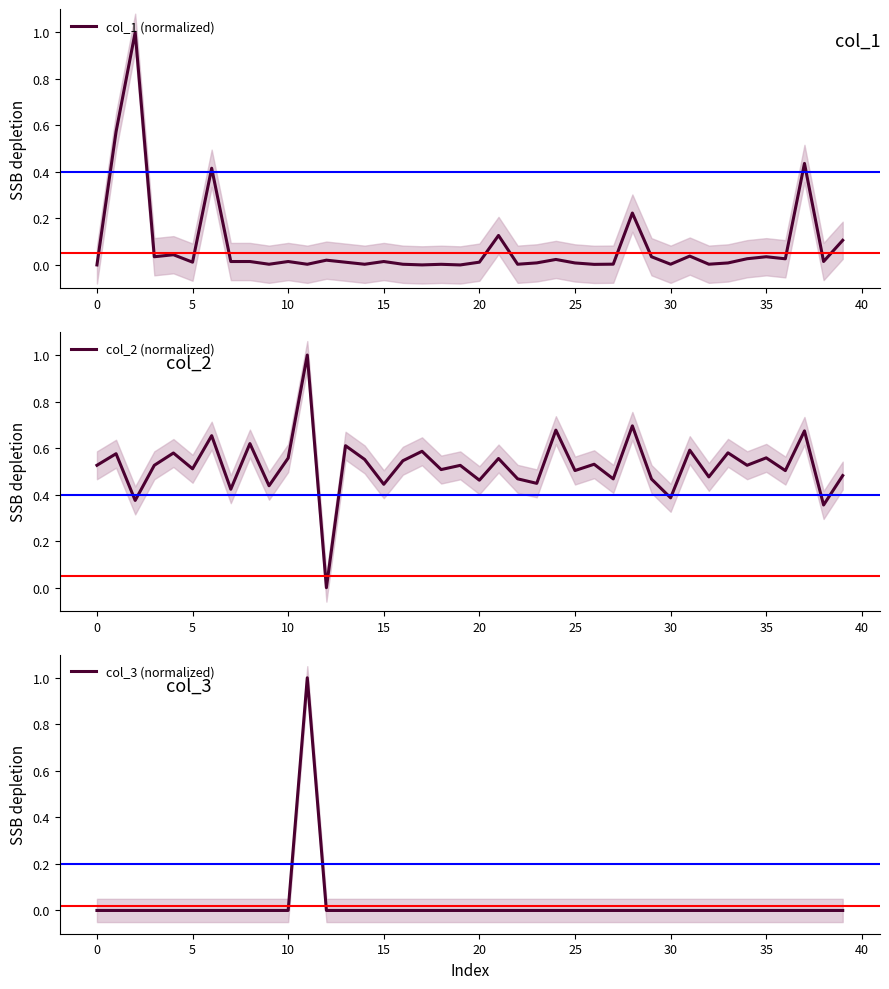

What is the highest value of the col_1 (normalized) series?

1.0